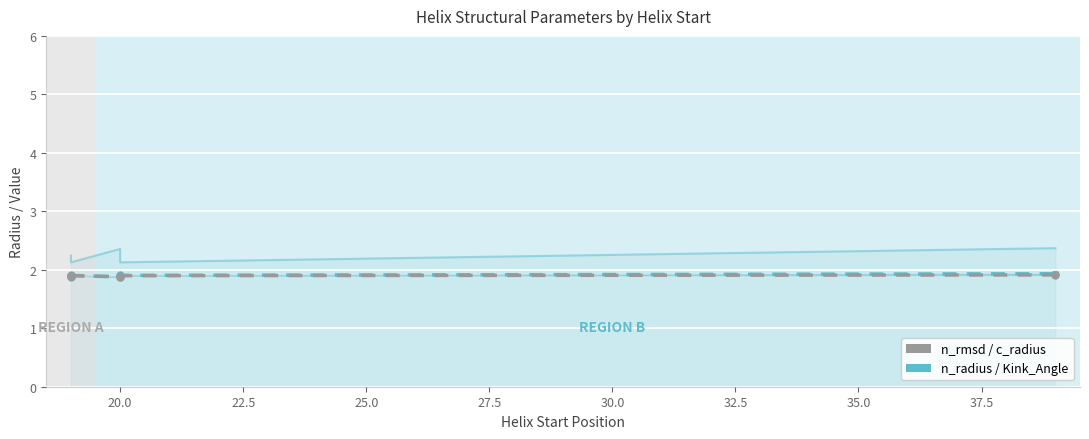

How many series are shown in this chart?

3